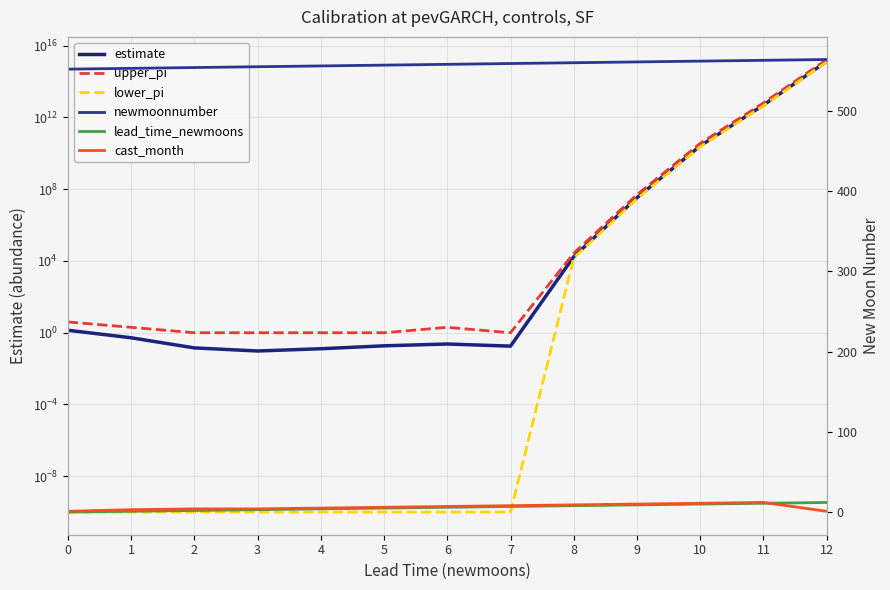

Which category has the highest value across all series?

12